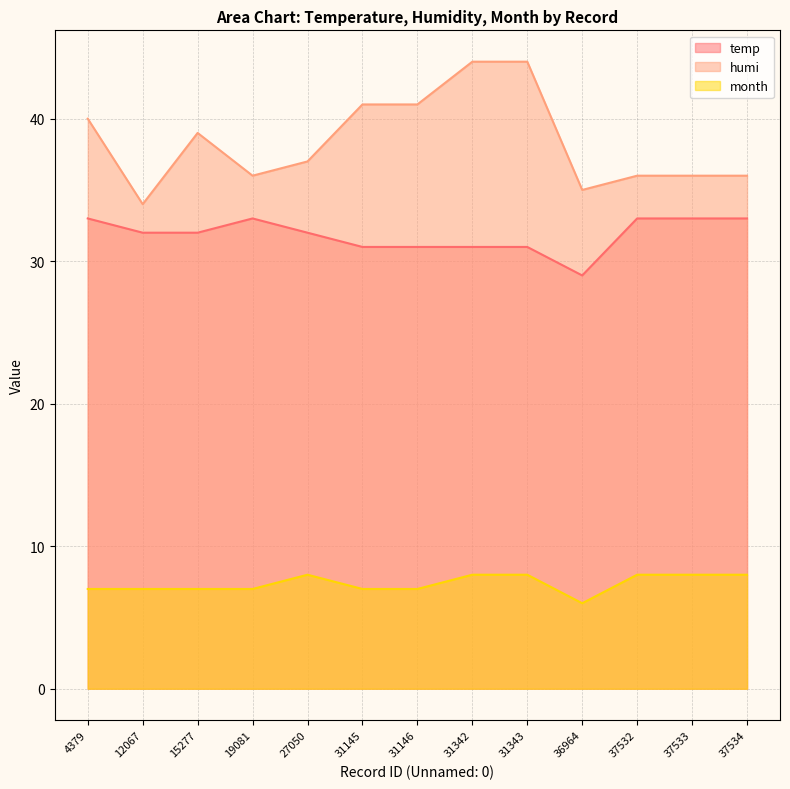

How many categories are shown in the chart?

13